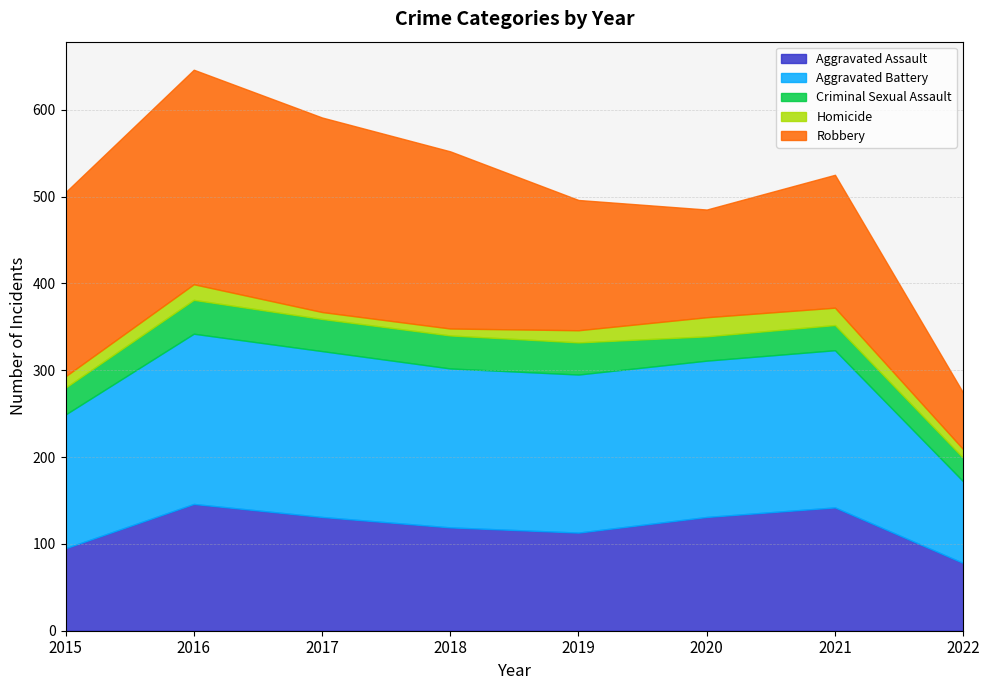

How many interior local peaks does the Aggravated Assault series have?

2